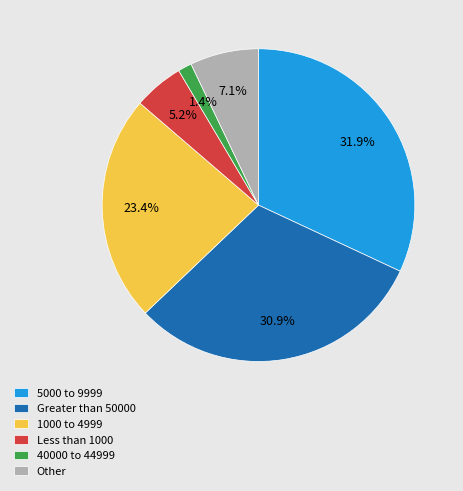

True or false: Greater than 50000 accounts for 21% of the total.

False